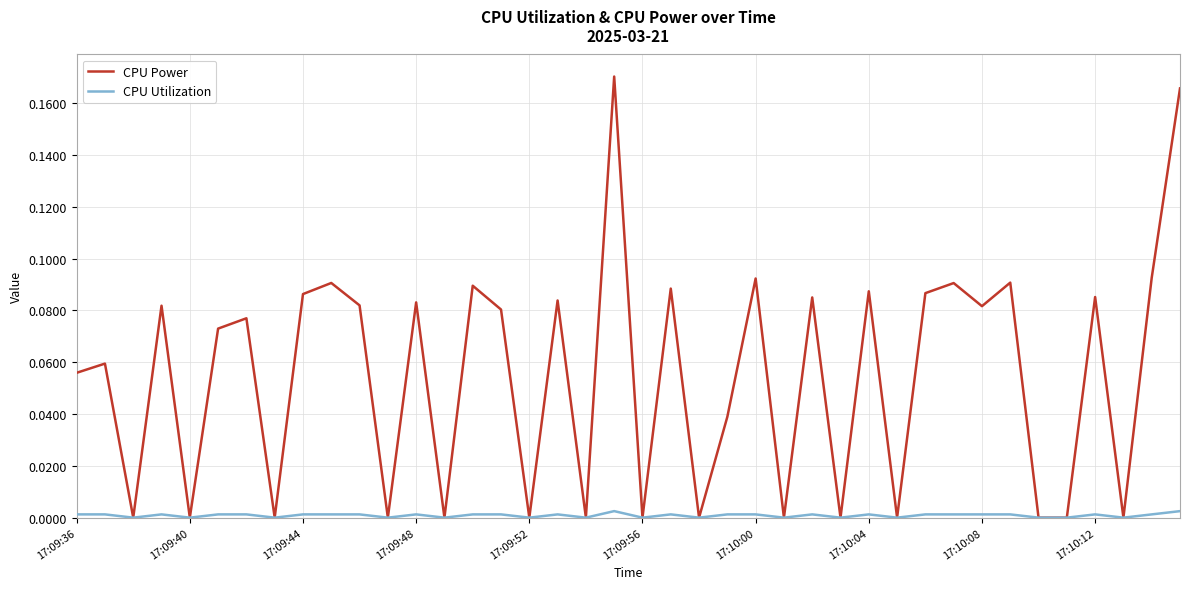

Which series has the widest spread of values?

CPU Power